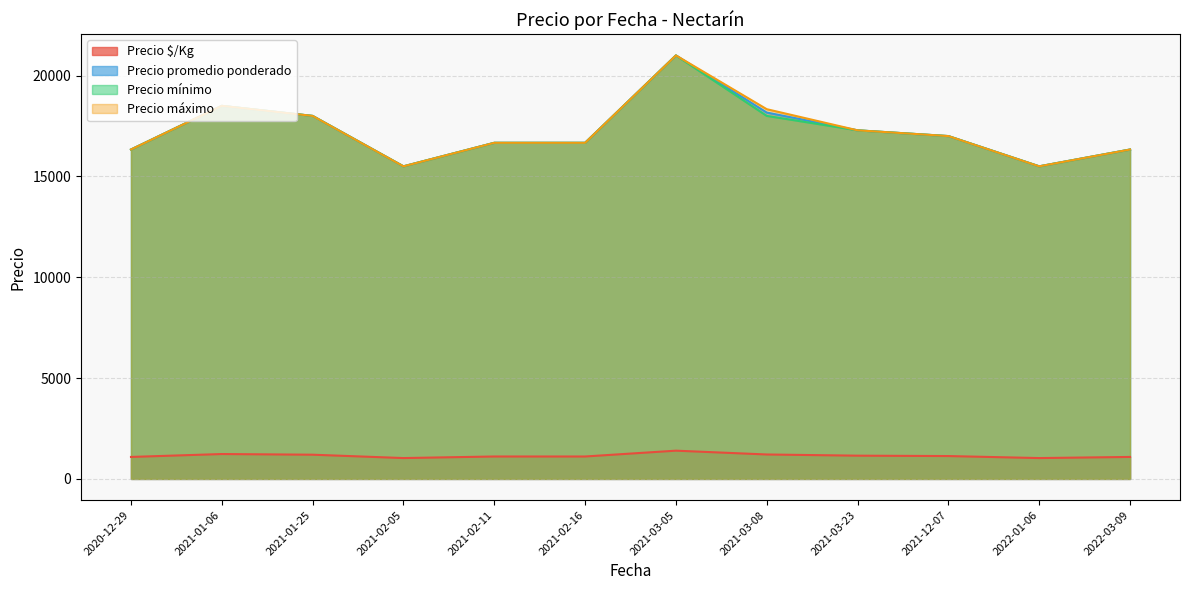

At which category is the sum across all series the highest?

2021-03-05